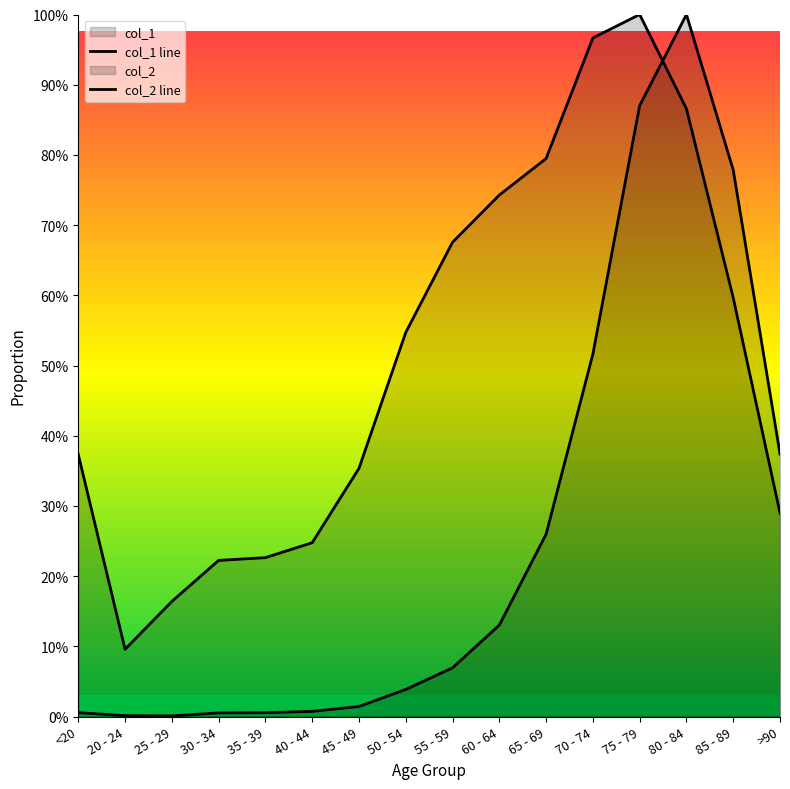

What are all the series names shown in the legend?

col_1, col_2